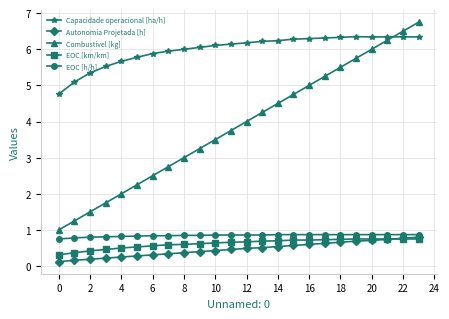

What is the value of the EOC [h/h] point at the 3rd from the left?

0.8